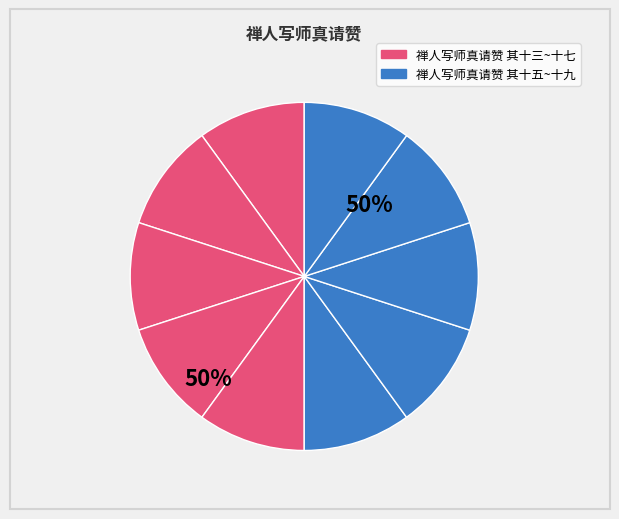

Which slice is the smallest?

禅人写师真请赞 其十三